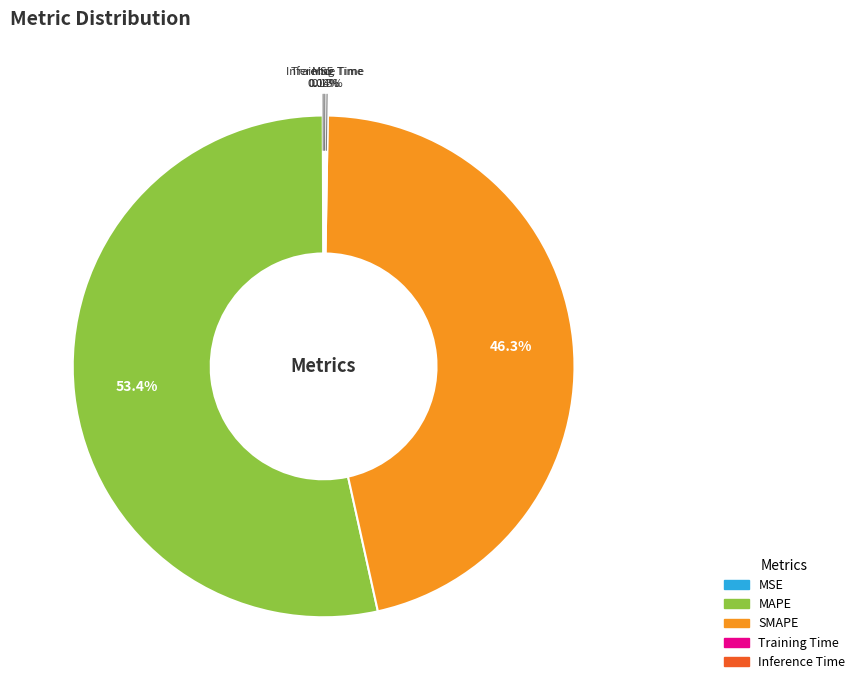

What percentage is NOT represented by SMAPE?

53.7%